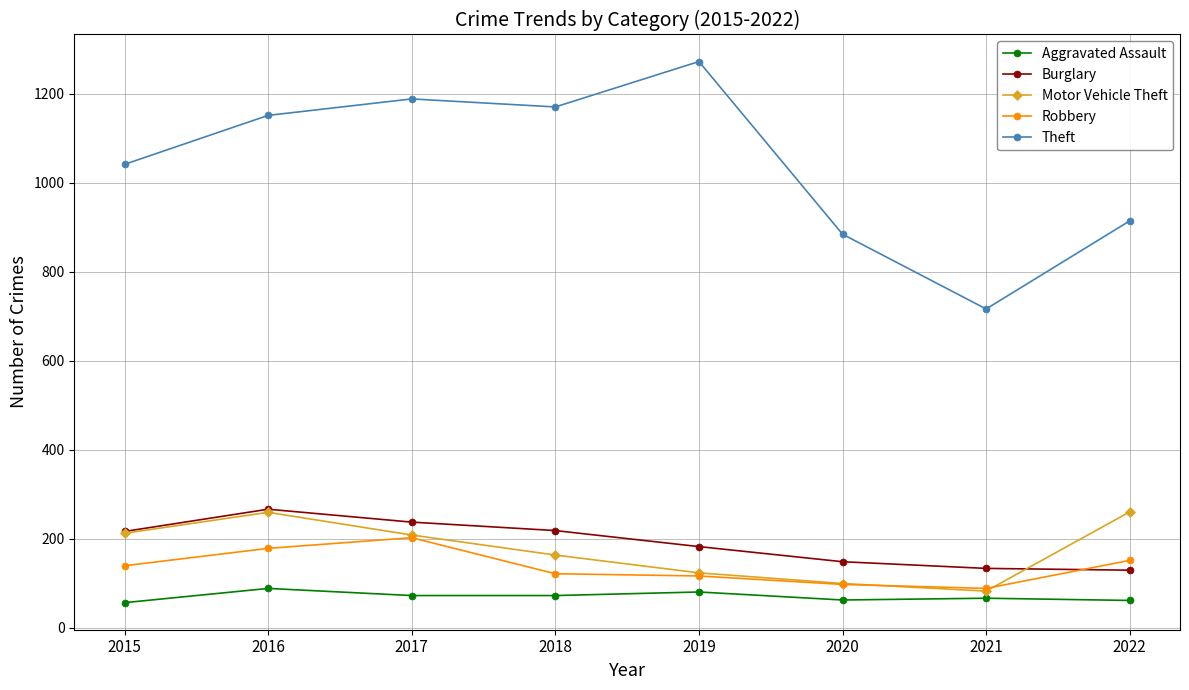

True or false: Burglary has a value of 59 at 2021.

False